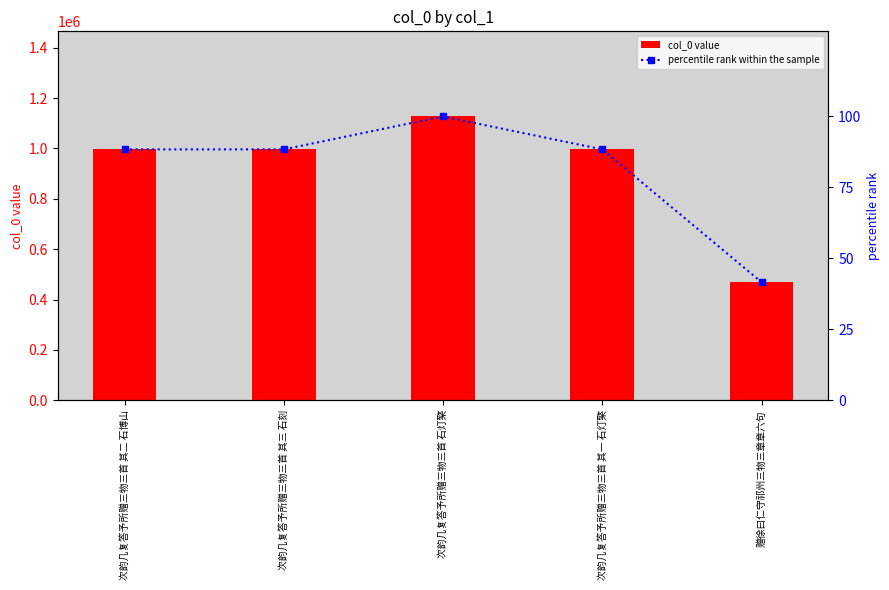

Which series has the largest total across all categories?

col_0